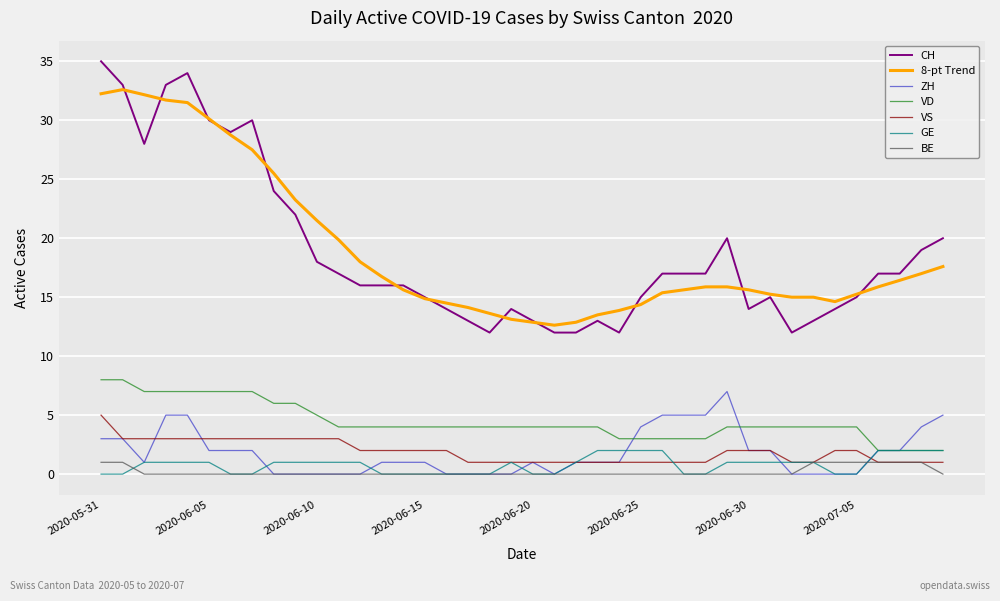

Count the number of data series in this chart.

7